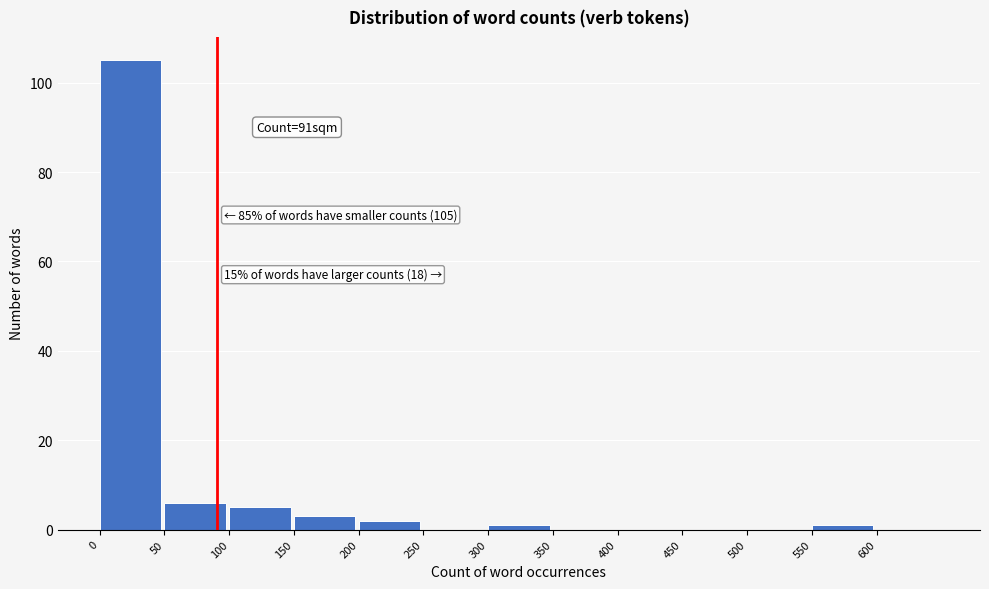

Over which range of the x-axis is the bar tallest?

0 to 50